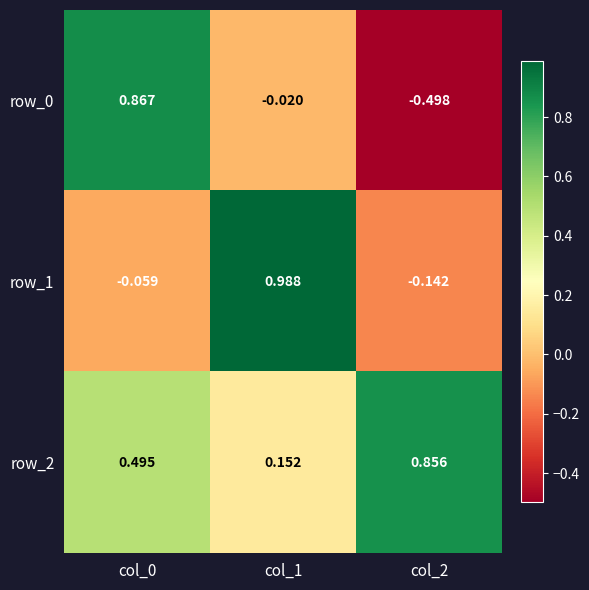

How many positive values does the row_0 series have?

1